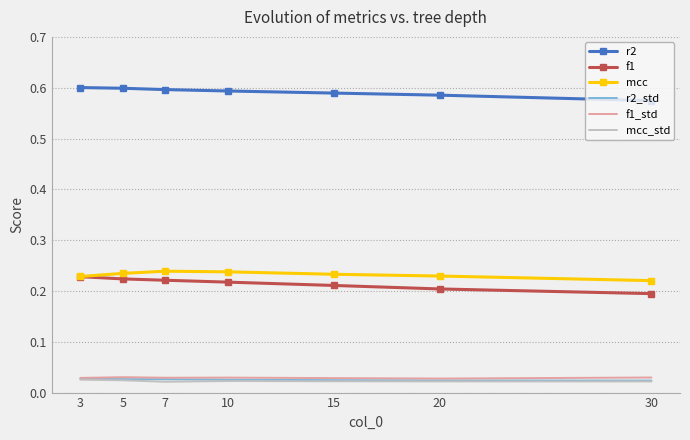

True or false: mcc and mcc_std intersect in this chart.

False